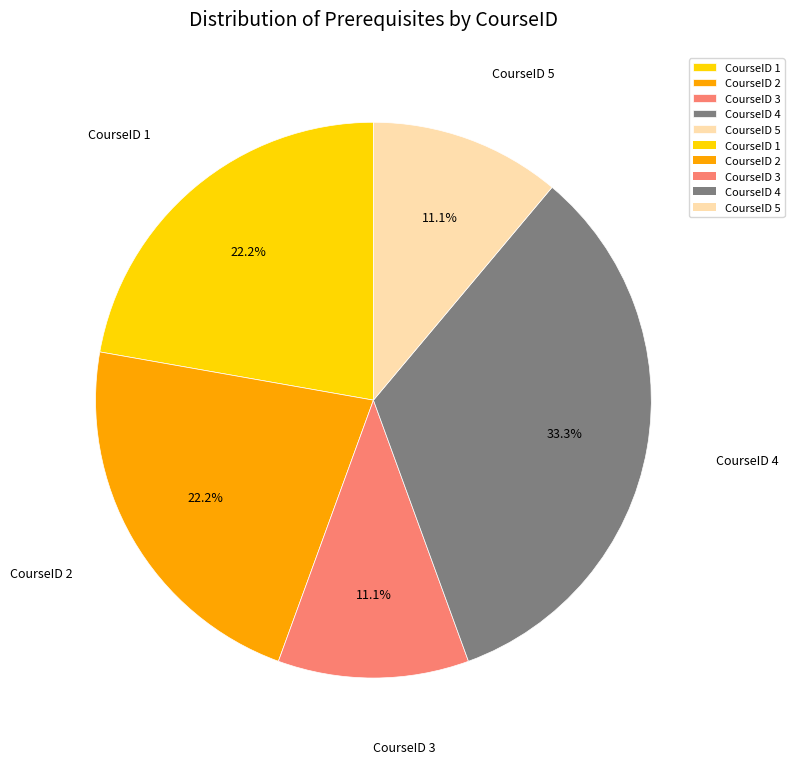

The CourseID 1 slice represents 16% of the pie. True or false?

False